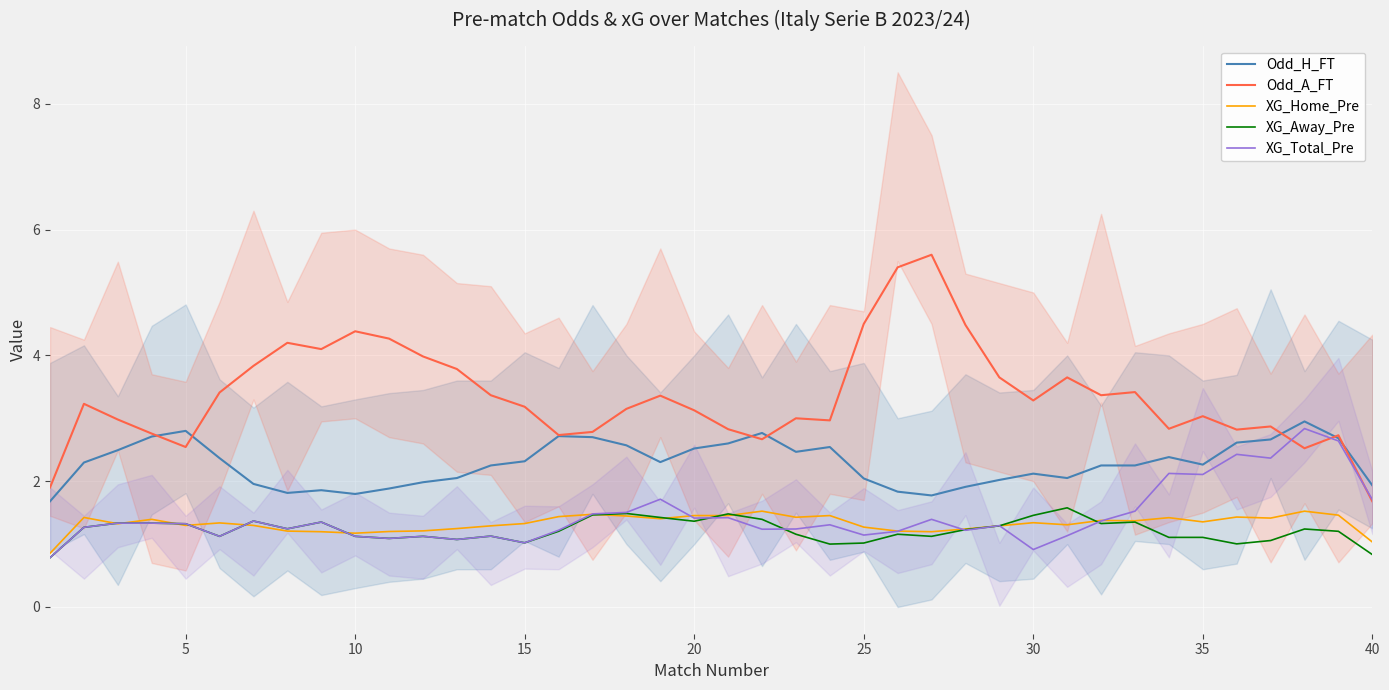

What is the average value of the XG_Total_Pre series?

1.4